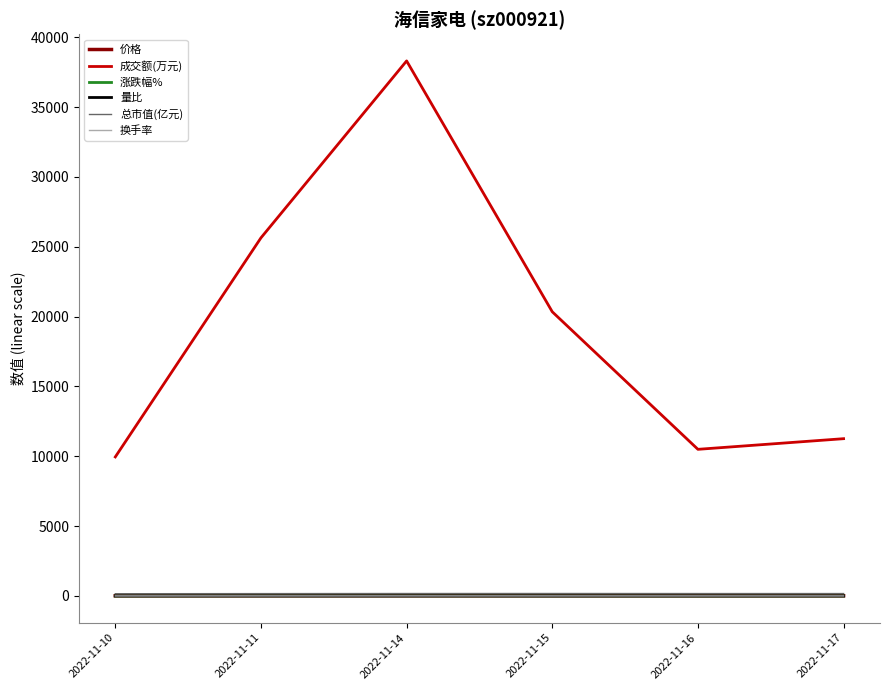

How many lines are shown in the chart?

6